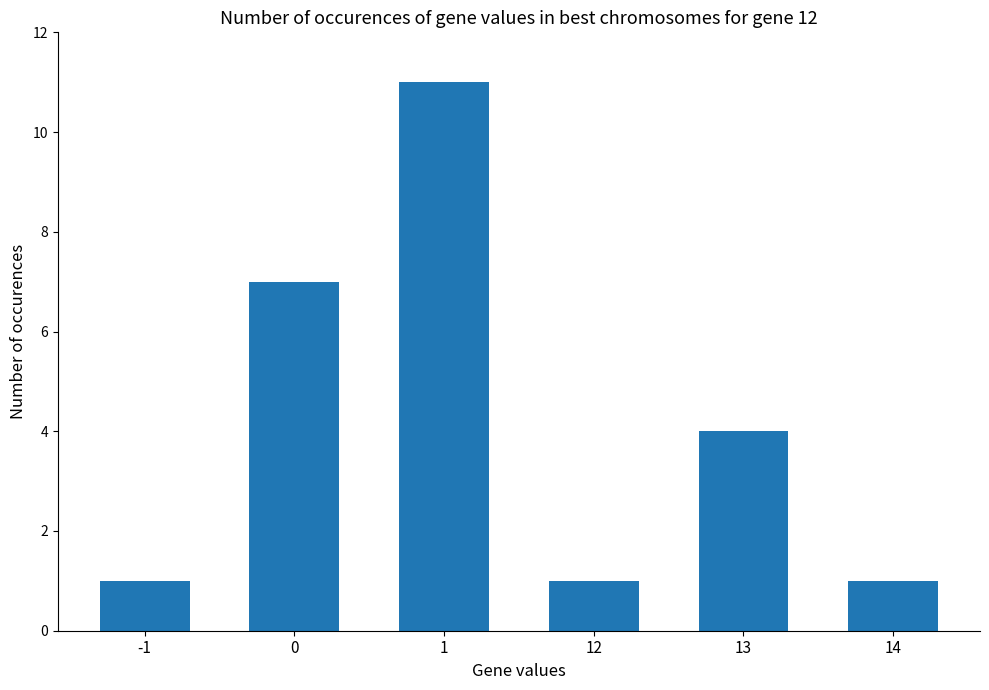

Reading right to left, what are all the values shown in this chart?

1	4	1	11	7	1